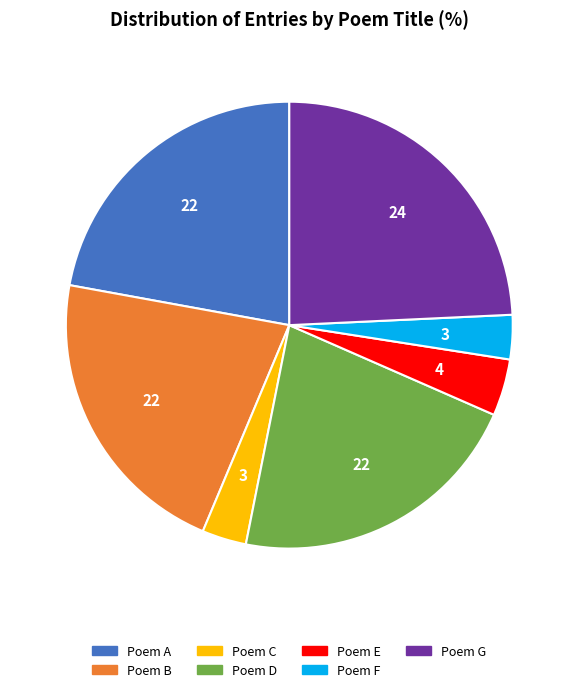

The Poem G slice represents 17% of the pie. True or false?

False